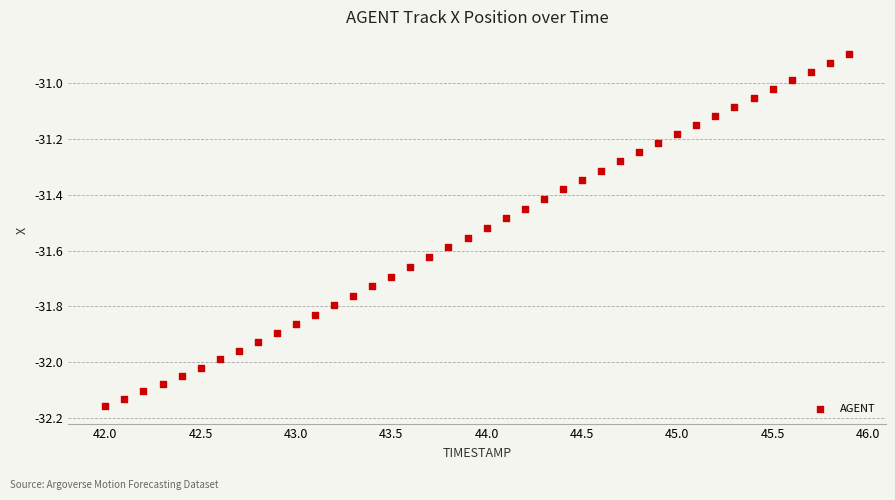

What is the range of Y values (max minus min)?

1.3